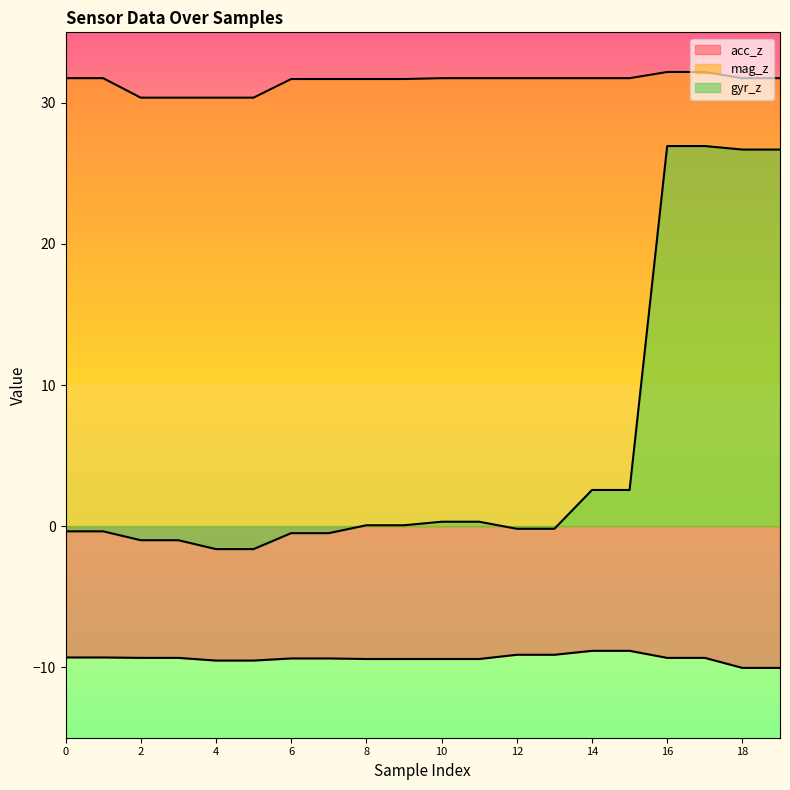

What are all the series names shown in the legend?

acc_z, mag_z, gyr_z